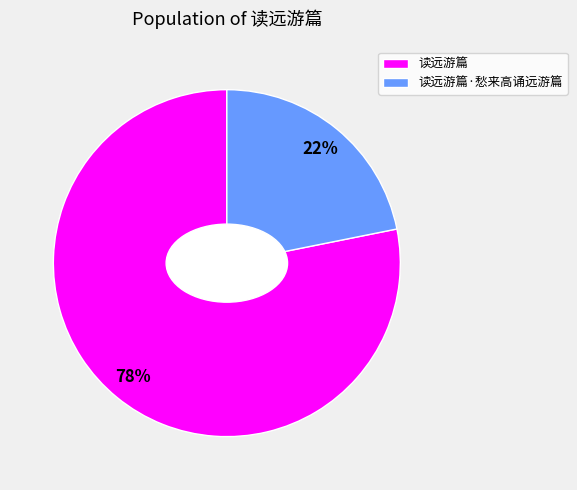

Which category has the smallest portion of the pie?

读远游篇·愁来高诵远游篇